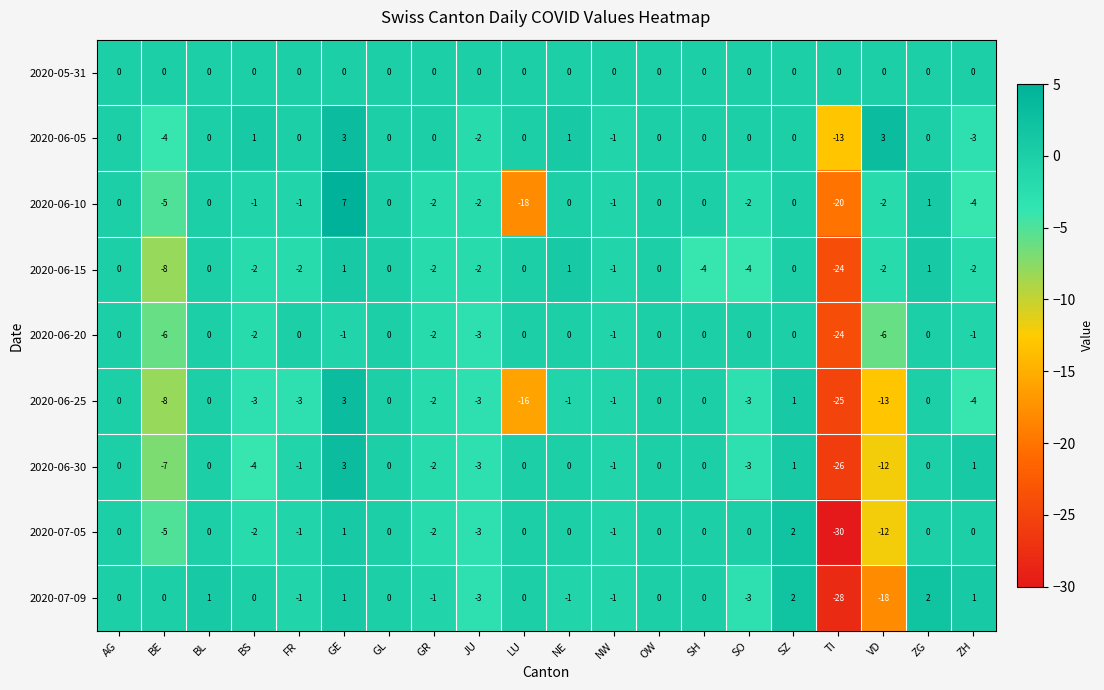

At which label is 2020-06-10 closest to -6?

BE